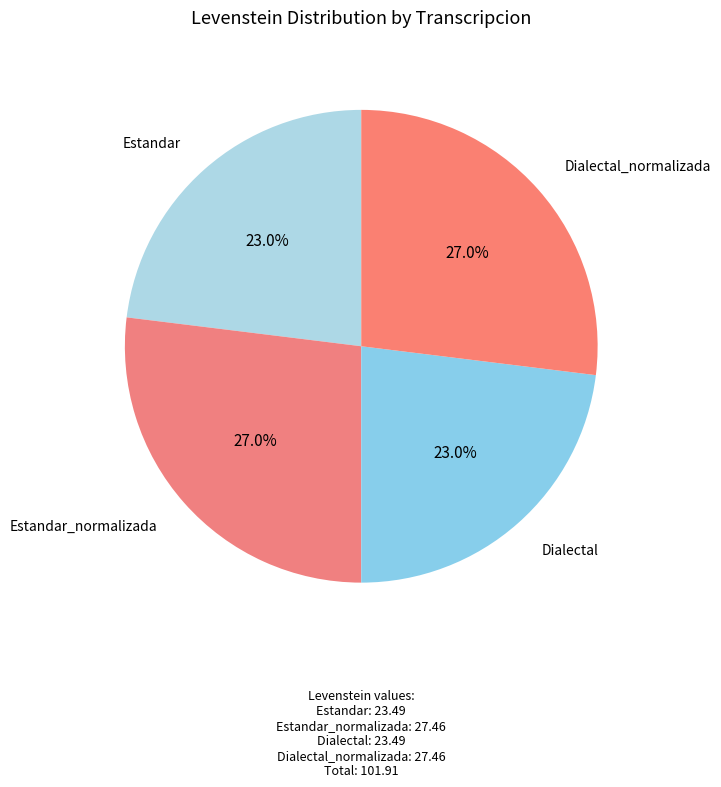

Does Dialectal represent more than half of the total?

No